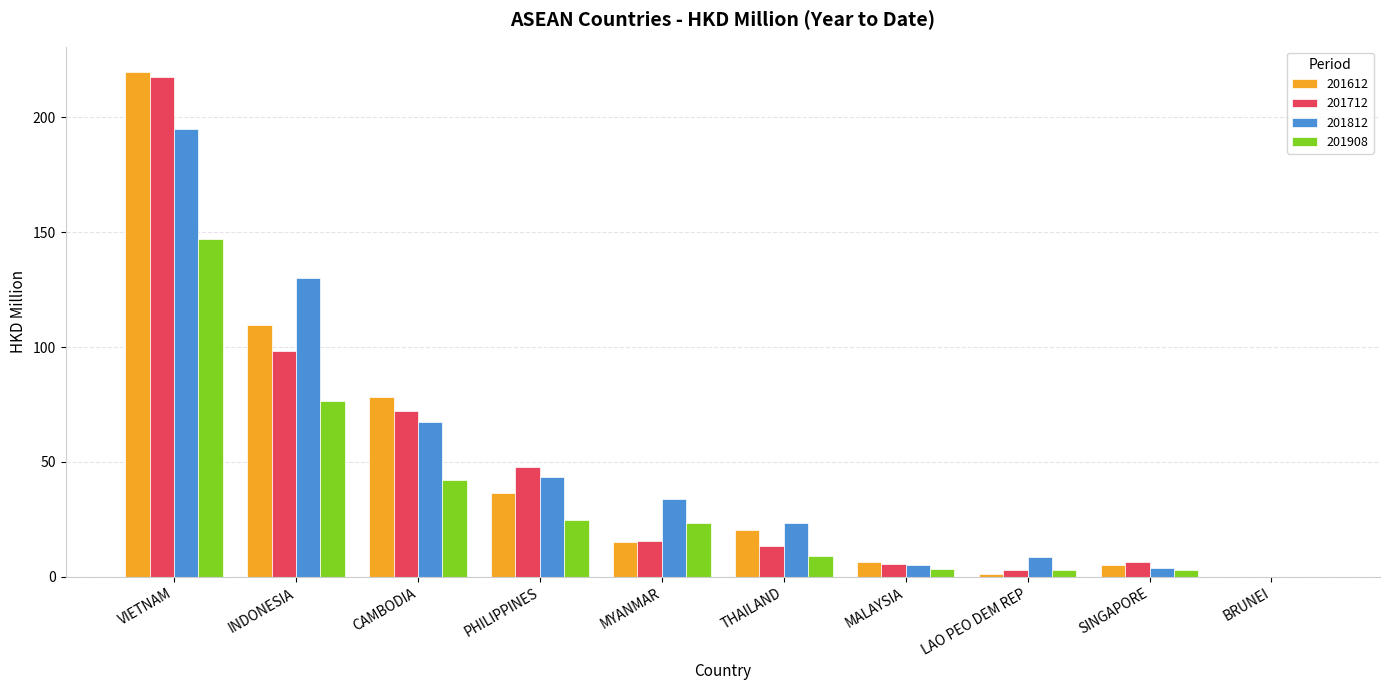

At which category is the sum across all series the highest?

VIETNAM